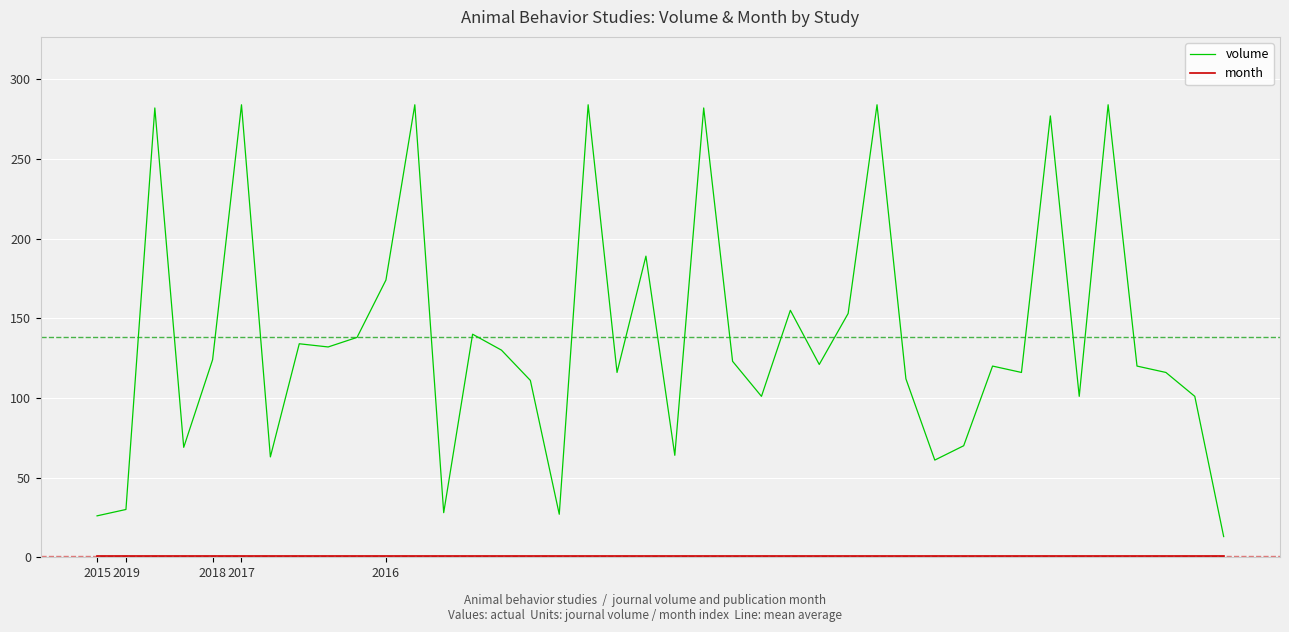

Which series has the largest range (max minus min)?

volume